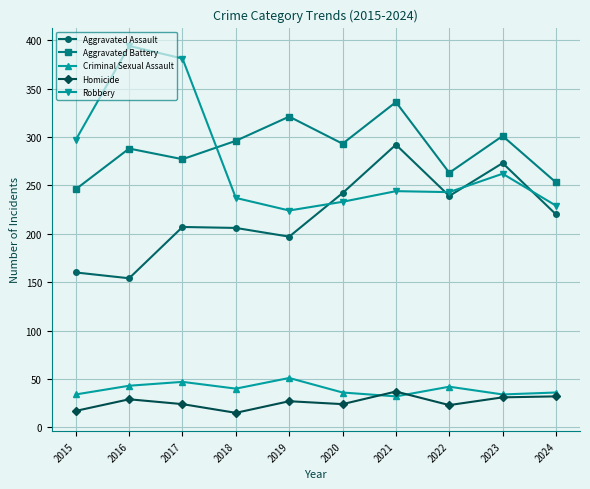

True or false: Homicide and Aggravated Assault cross at least once.

False